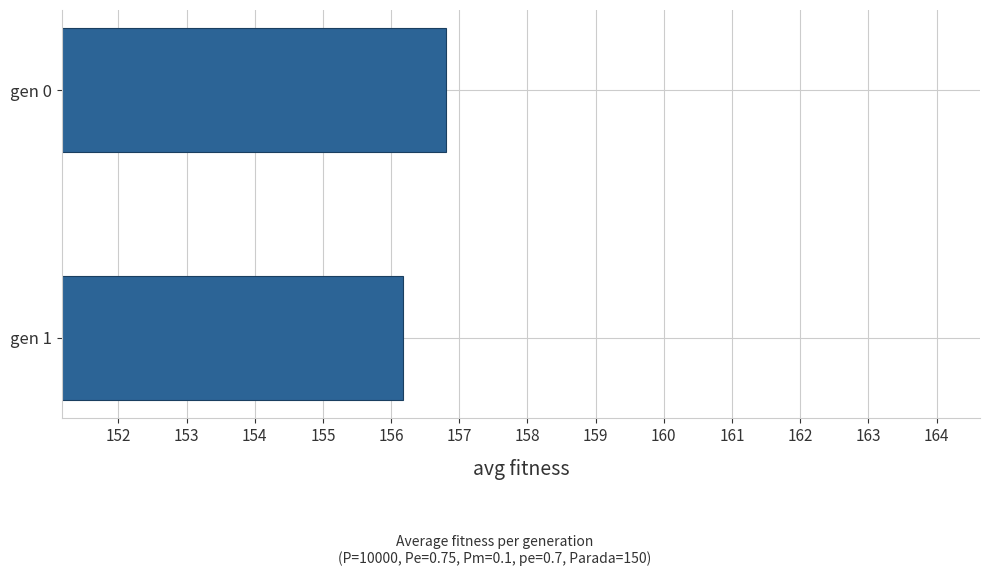

True or false: the data shows 156.8 at gen 0.

True